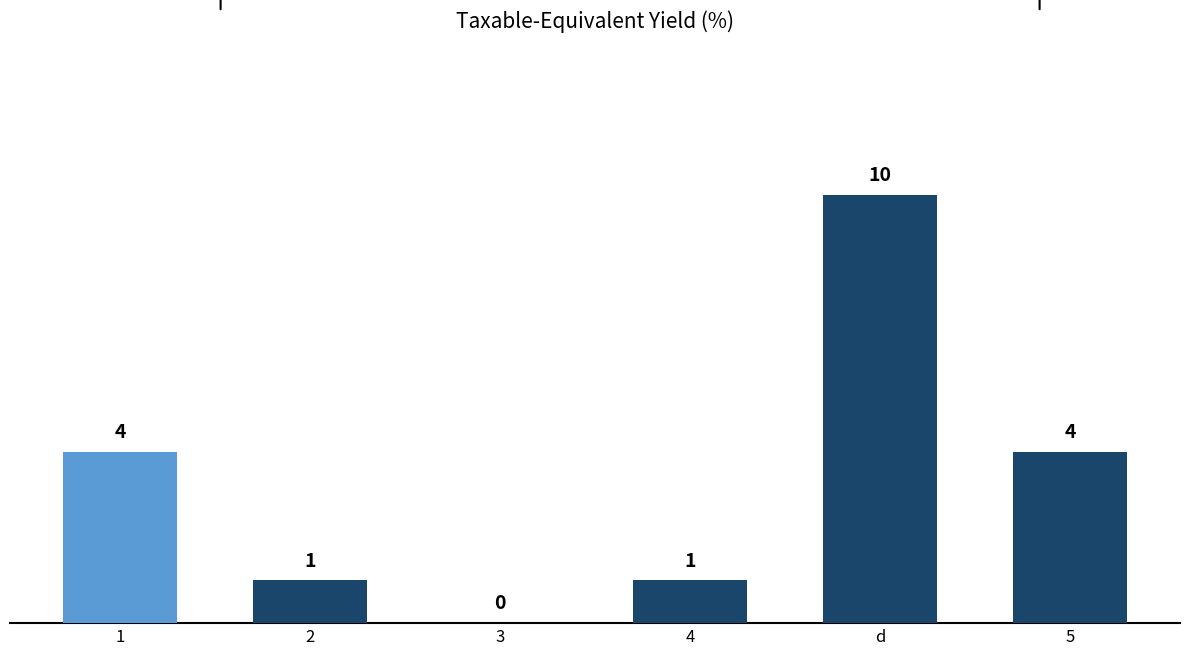

The chart shows a value of 7 at d. True or false?

False